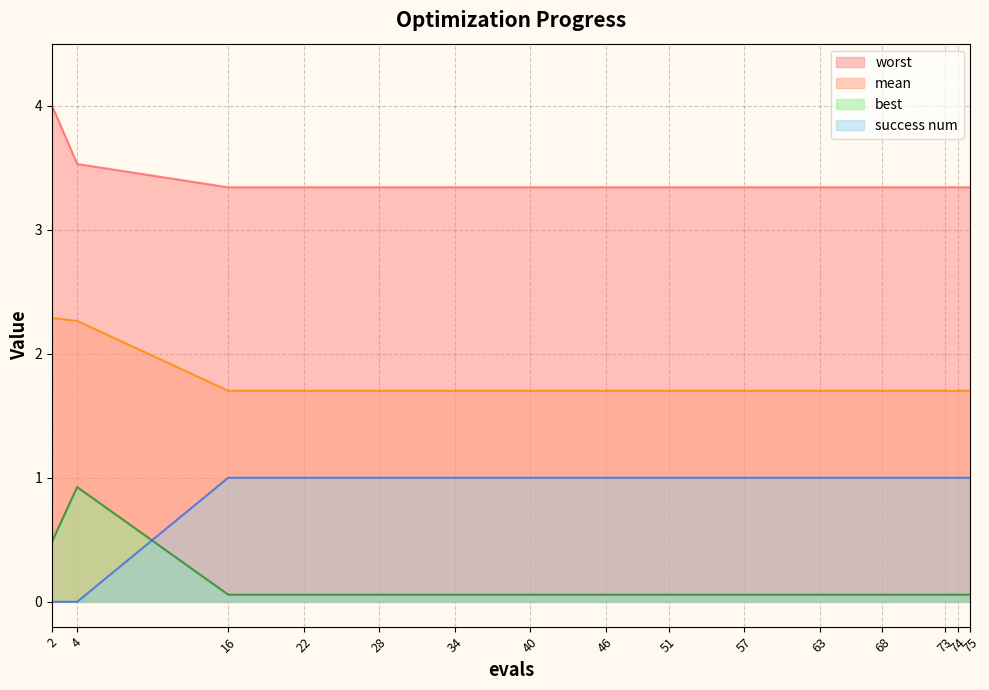

The value of worst at 51 is 3.3. True or false?

True